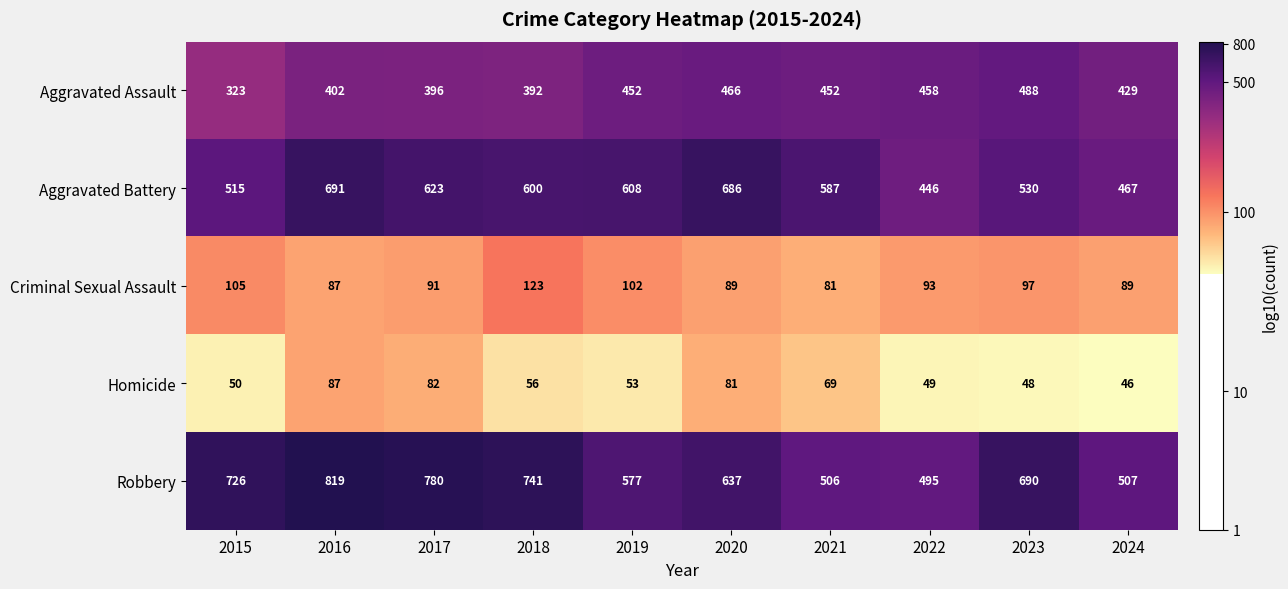

What is the minimum value shown in the chart?

46